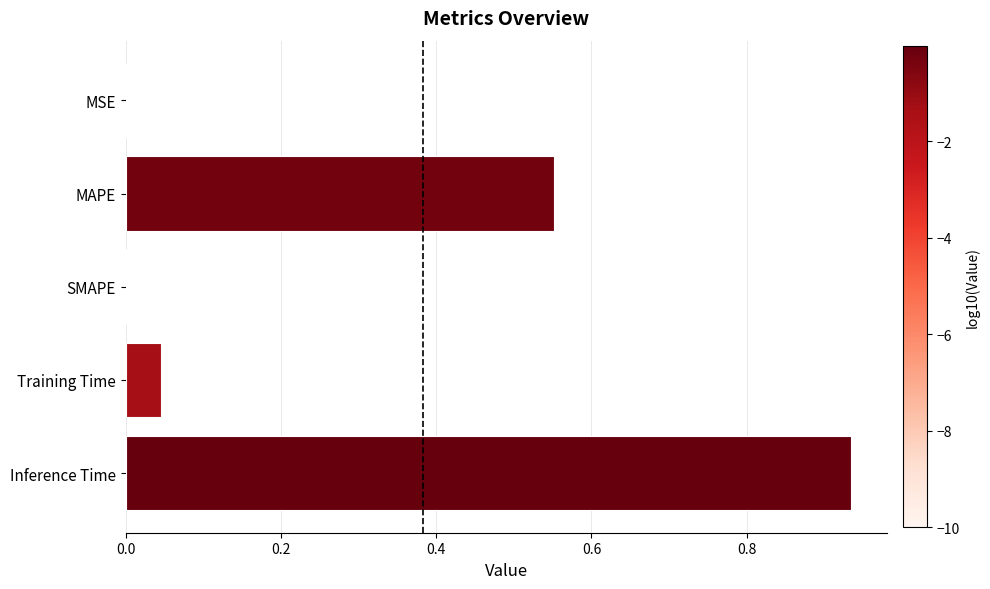

What is the sum of all values?

1.5